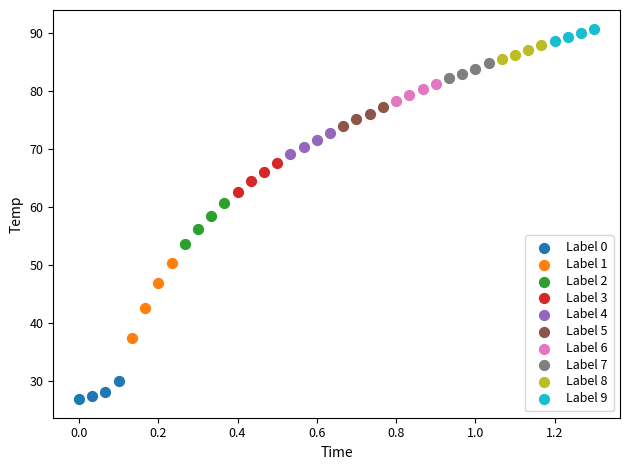

Which series contains the lowest Y value?

Label 0